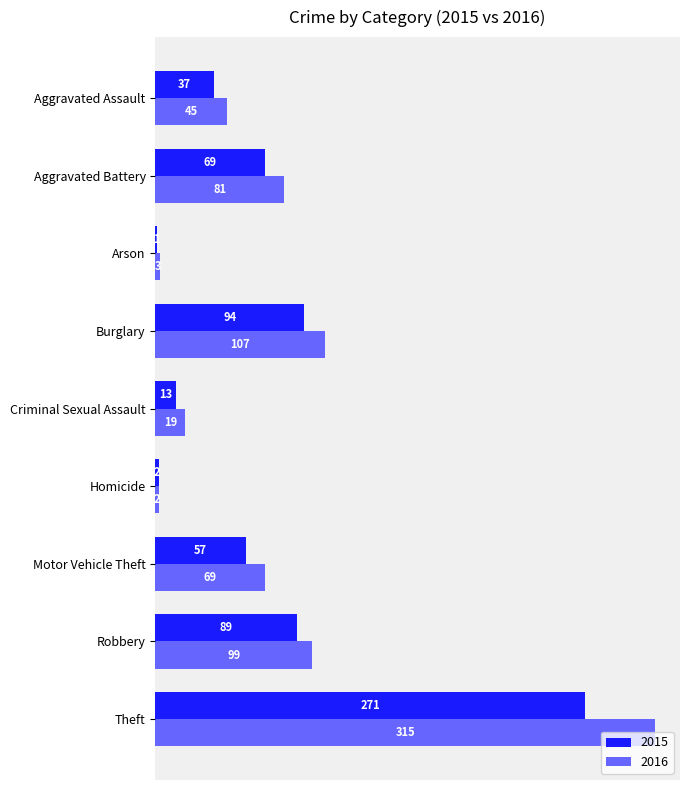

How many data points does each series have?

9